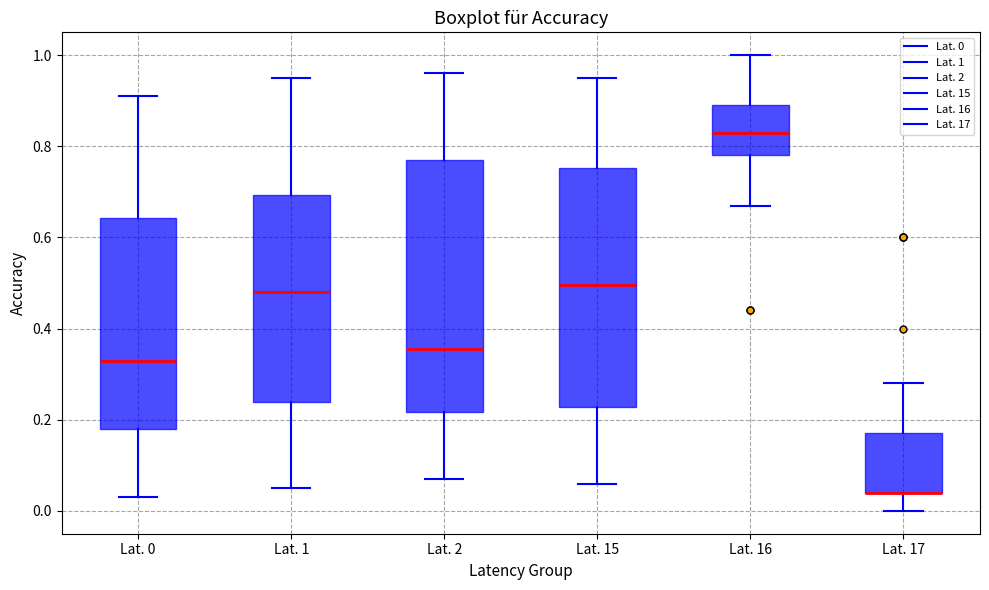

Reading left to right, read every box against the y-axis: the position of its median line, the range the box covers, and the ends of its whiskers. The values are not printed on the chart, so give them approximately, as read against the axis.

Lat. 0: median 0.34, box 0.18 to 0.64, whiskers 0.04 to 0.92
Lat. 1: median 0.48, box 0.24 to 0.70, whiskers 0.06 to 0.96
Lat. 2: median 0.36, box 0.22 to 0.78, whiskers 0.08 to 0.96
Lat. 15: median 0.50, box 0.22 to 0.76, whiskers 0.06 to 0.96
Lat. 16: median 0.84, box 0.78 to 0.90, whiskers 0.68 to 1.00
Lat. 17: median 0.04 (drawn on the box's lower edge), box 0.04 to 0.18, whiskers 0.00 to 0.28